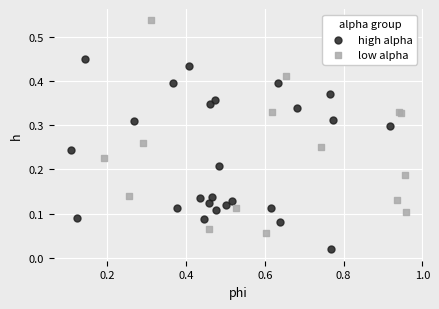

Which series has the widest spread of Y values?

low alpha